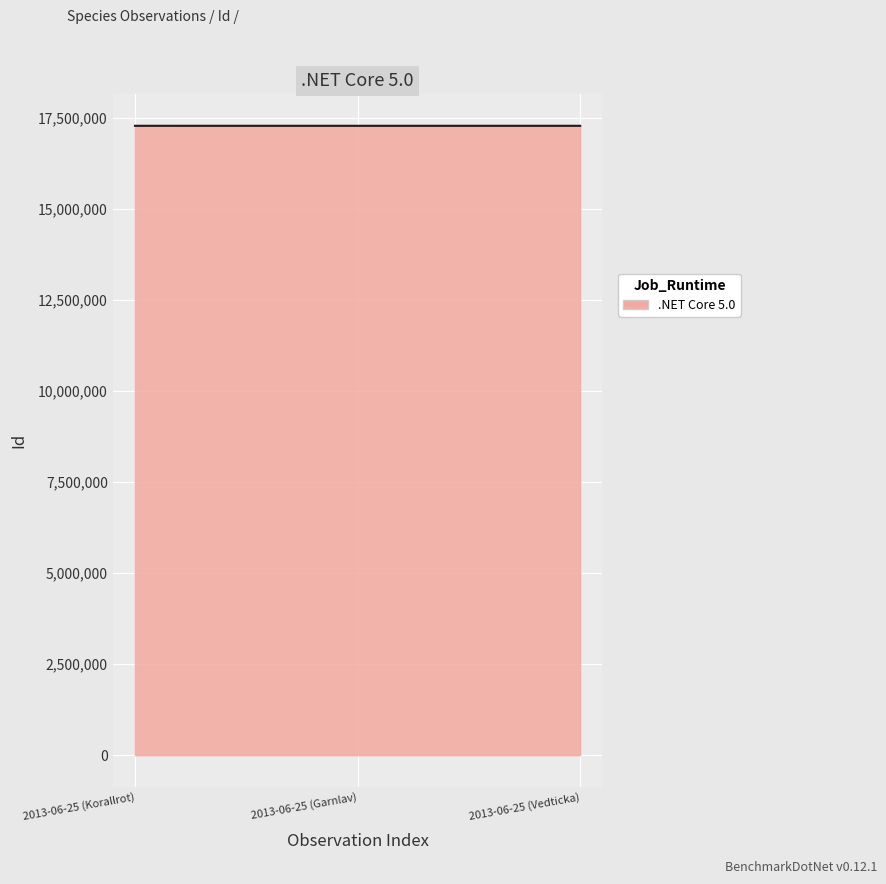

What is the maximum value shown in the chart?

17278389.0